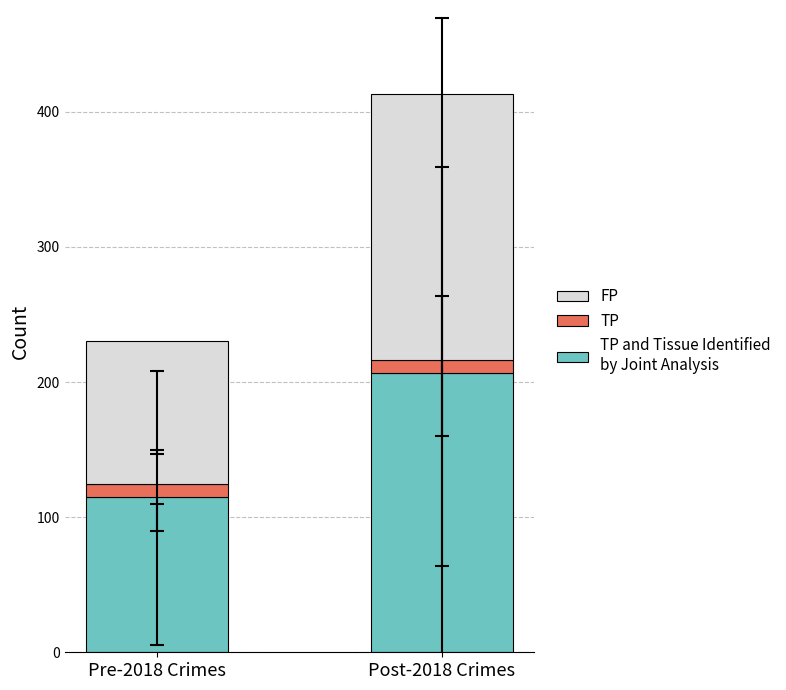

Does the chart contain any negative values?

No